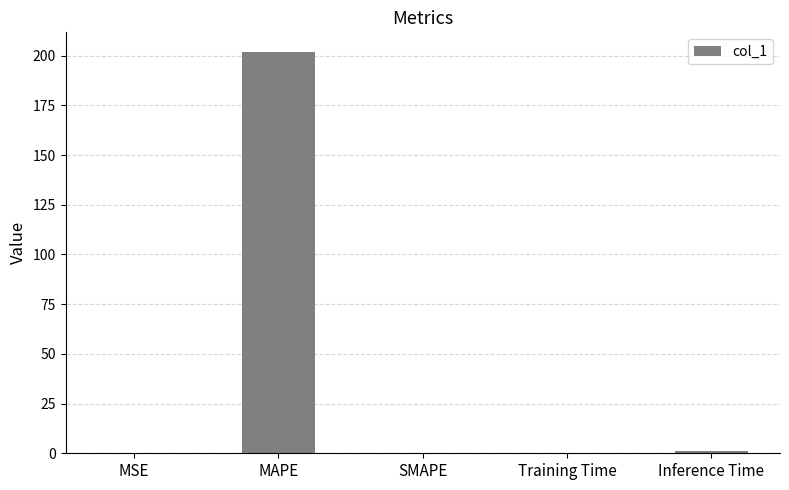

True or false: the data shows -66.3 at SMAPE.

False